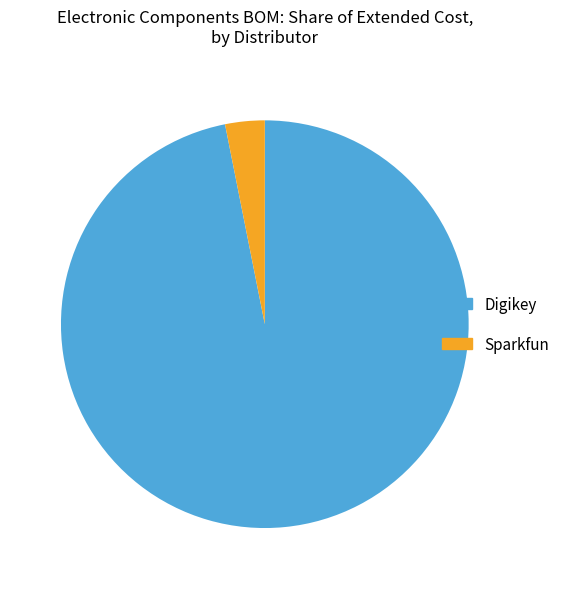

Count the number of slices in the pie.

2